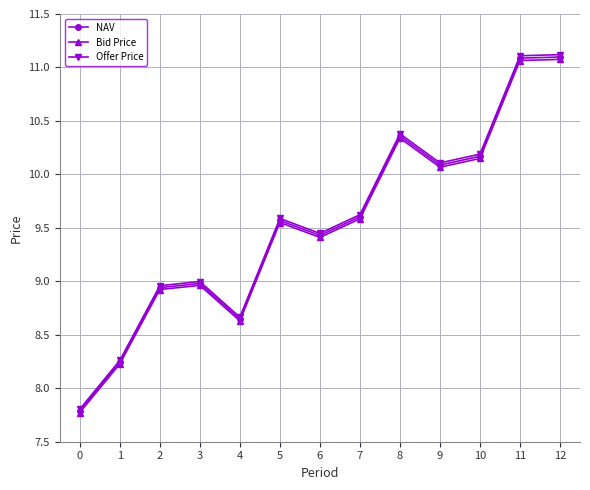

Is it true that NAV equals 5.0 at 9?

False